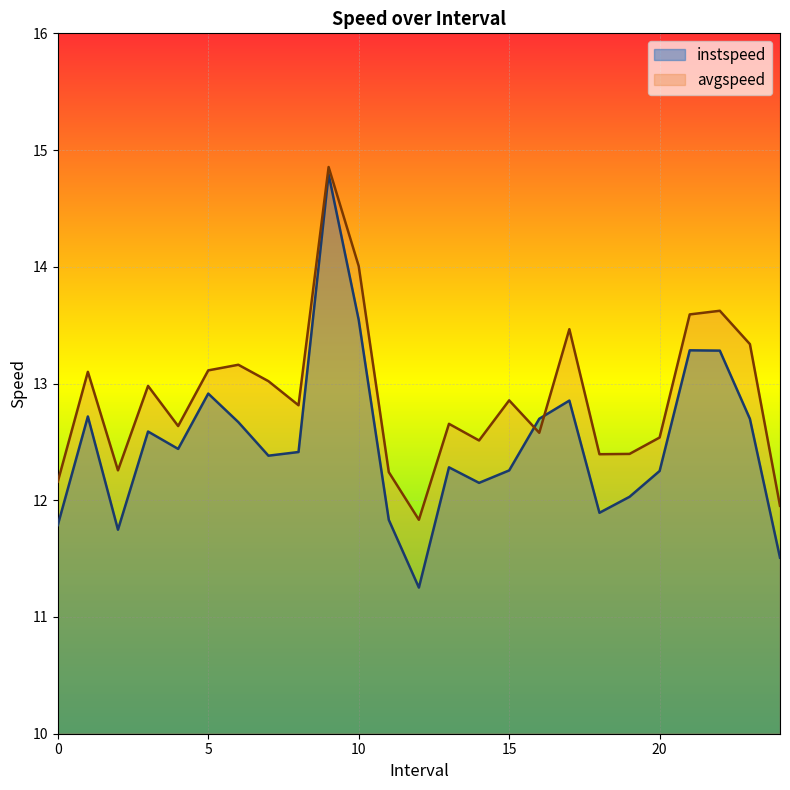

Is it true that instspeed equals 22.0 at 16.0?

False